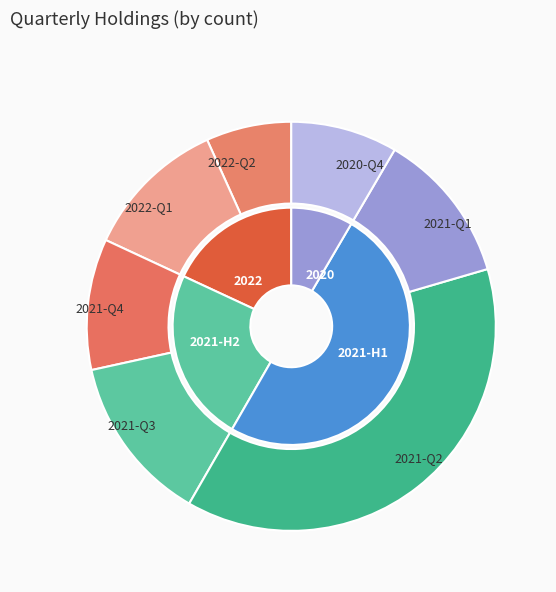

What is the largest slice in the pie chart?

2021-Q2